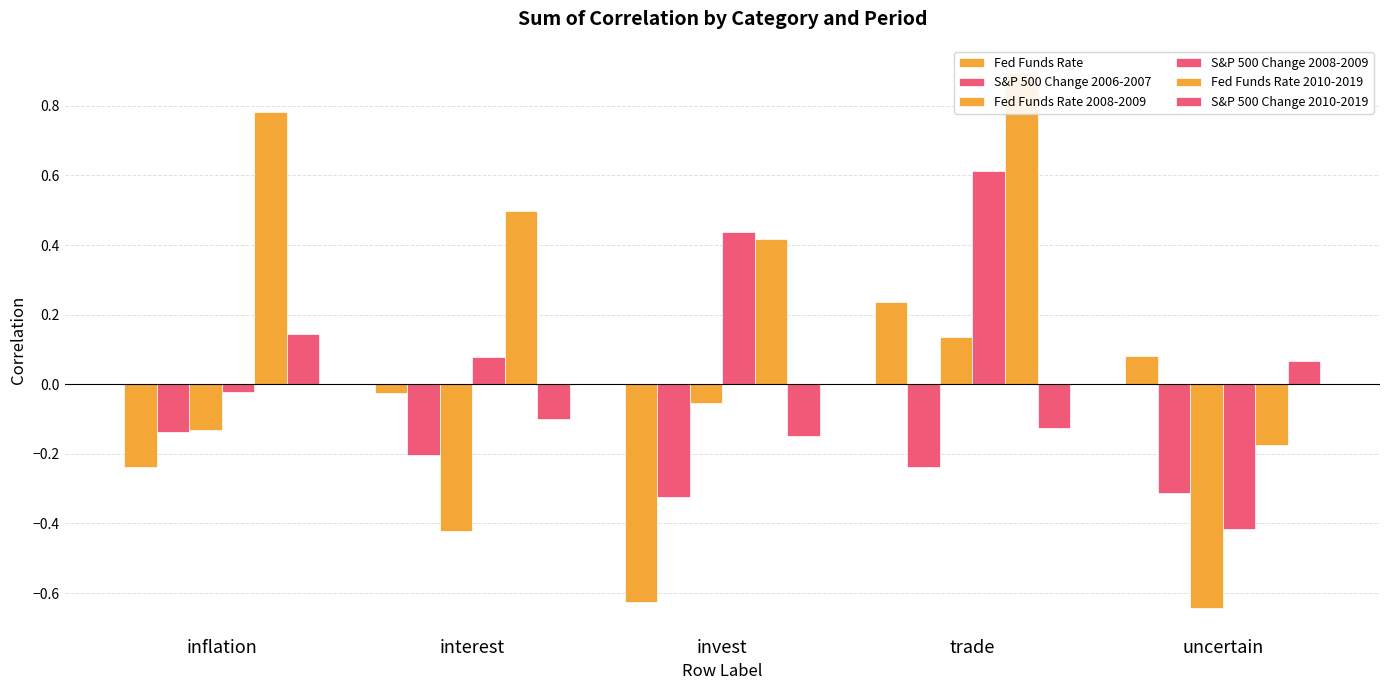

How many bars are there in each group?

6